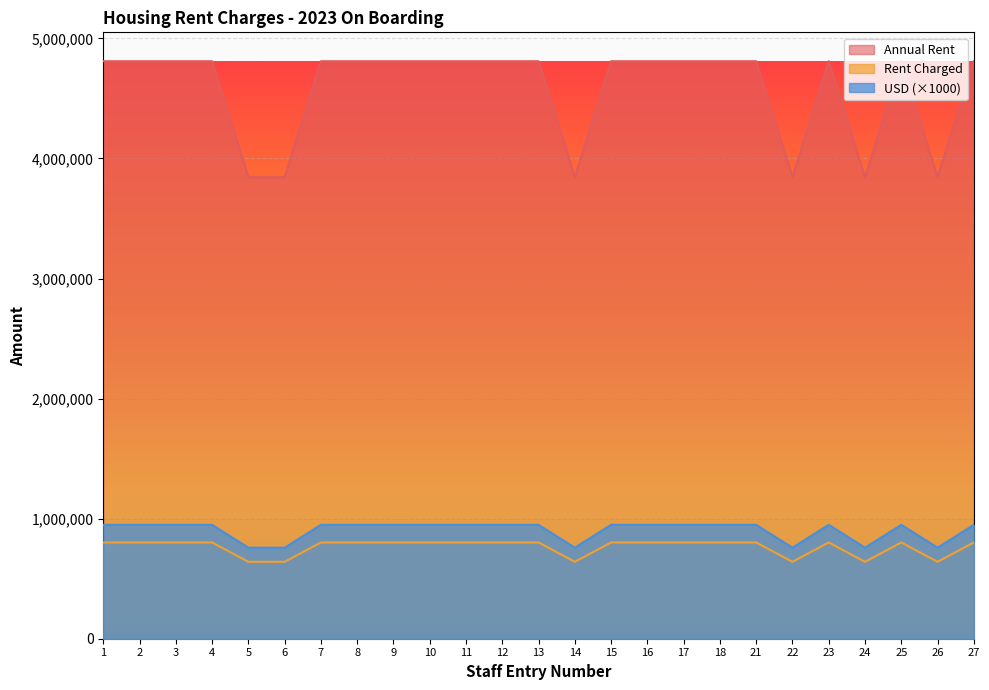

Is it true that Annual Rent equals 4809804 at 18?

True